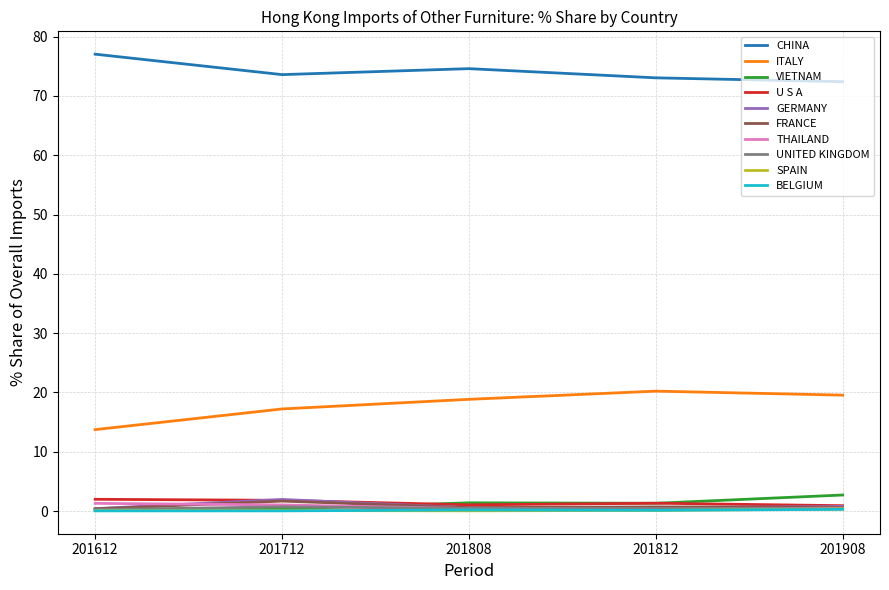

The U S A series shows 2.0 at 201612. True or false?

True